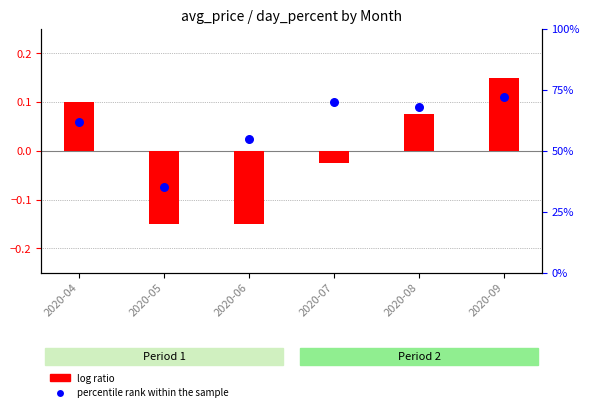

What are all the series names shown in the legend?

log ratio, percentile rank within the sample